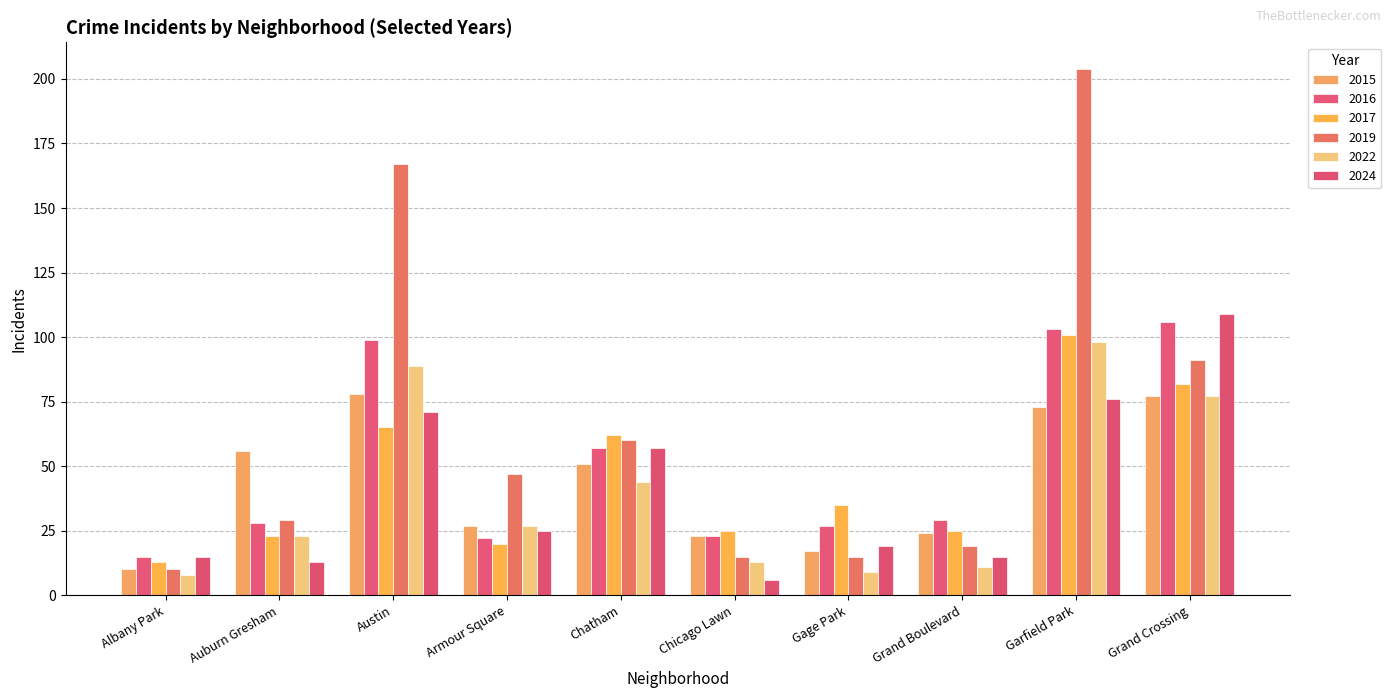

List the labels in order of 2016 value, largest first.

Grand Crossing, Garfield Park, Austin, Chatham, Grand Boulevard, Auburn Gresham, Gage Park, Chicago Lawn, Armour Square, Albany Park